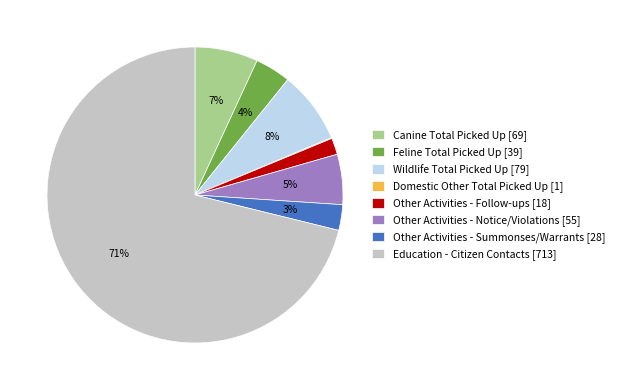

Is it true that Other Activities - Notice/Violations [55] is 5% of the pie?

True